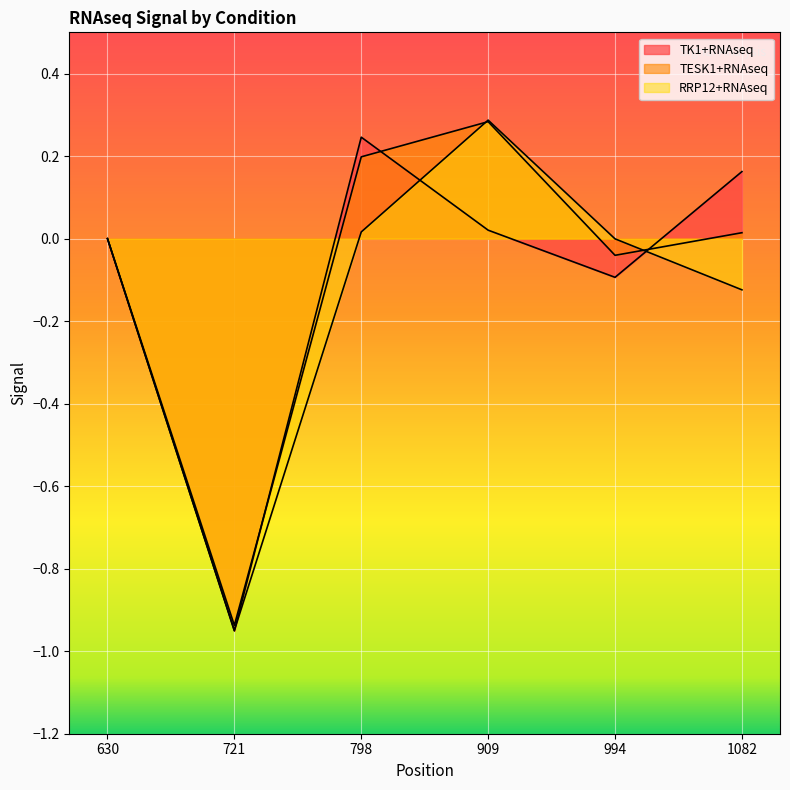

Reading left to right, list all the values displayed in this chart.

TK1+RNAseq: 0.0	-1.0	0.2	0.0	-0.1	0.2
TESK1+RNAseq: 0.0	-0.9	0.2	0.3	-0.0	0.0
RRP12+RNAseq: 0.0	-0.9	0.0	0.3	-0.0	-0.1